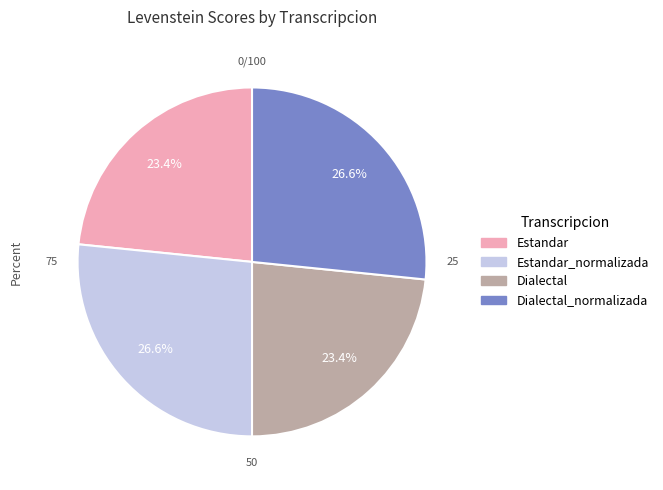

To the nearest percent, what is the difference between the largest and smallest slice percentages?

3%